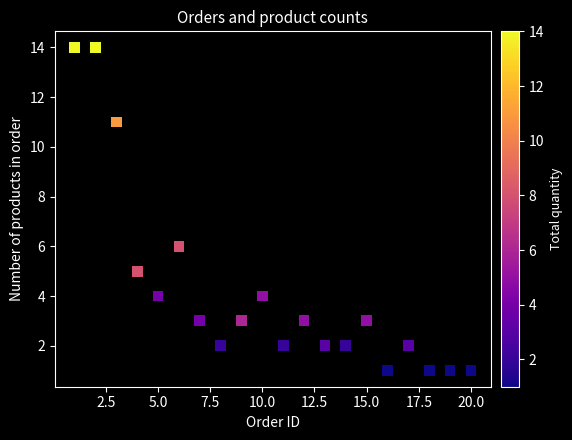

What Y value in the scatter plot is closest to 7?

6